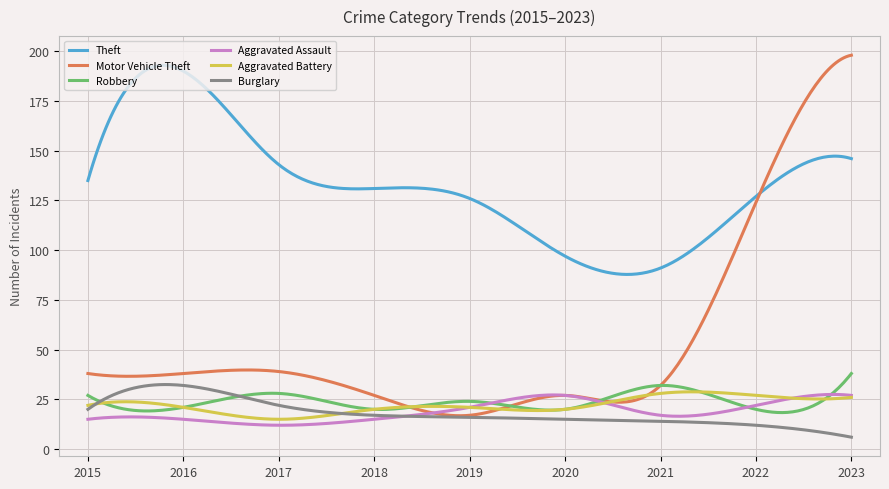

In Robbery, how many points are lower than both neighbors (excluding endpoints)?

4